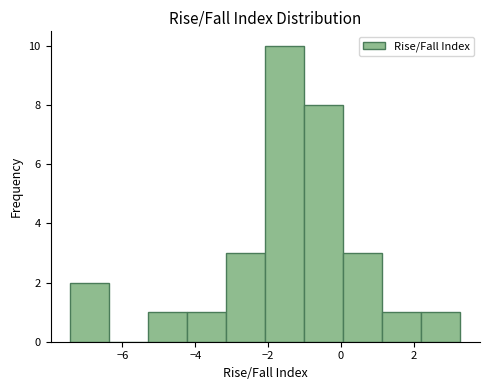

Reading left to right, list every bar in this chart as the range it spans on the x-axis followed by its height. Neither the bar edges nor the heights are printed on the chart, so give them approximately, as read against the axes.

-7.4 to -6.4: 2
-6.4 to -5.2: 0
-5.2 to -4.2: 1
-4.2 to -3.2: 1
-3.2 to -2.0: 3
-2.0 to -1.0: 10
-1.0 to 0.0: 8
0.0 to 1.2: 3
1.2 to 2.2: 1
2.2 to 3.2: 1